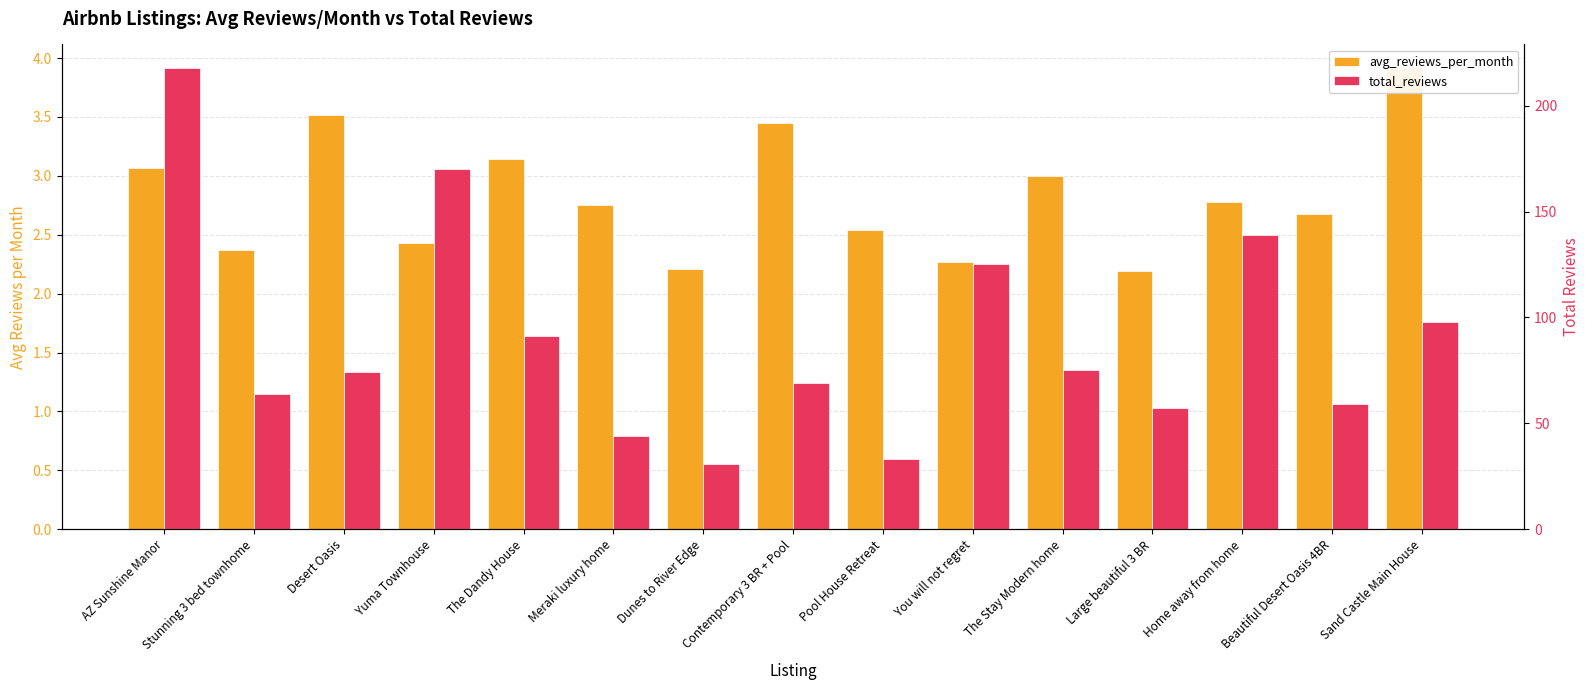

At how many categories does at least one series exceed 160?

2